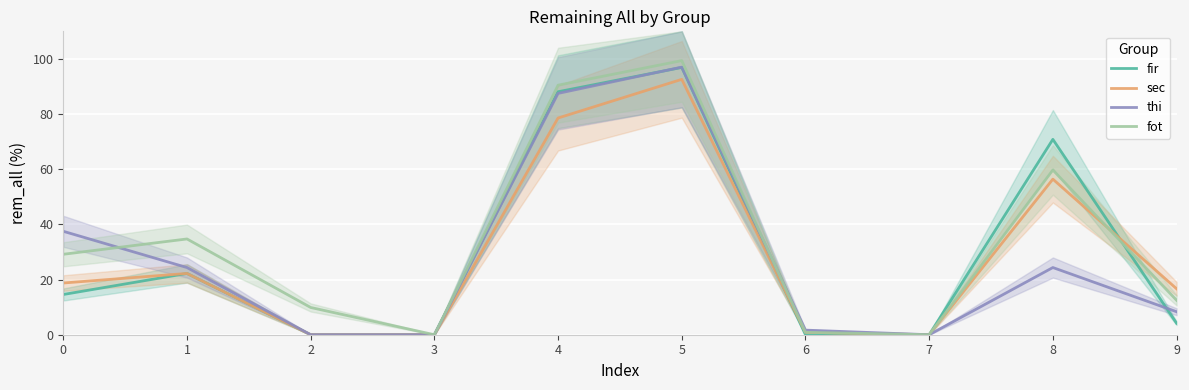

Rank the series at 8 from lowest to highest value.

thi, sec, fot, fir